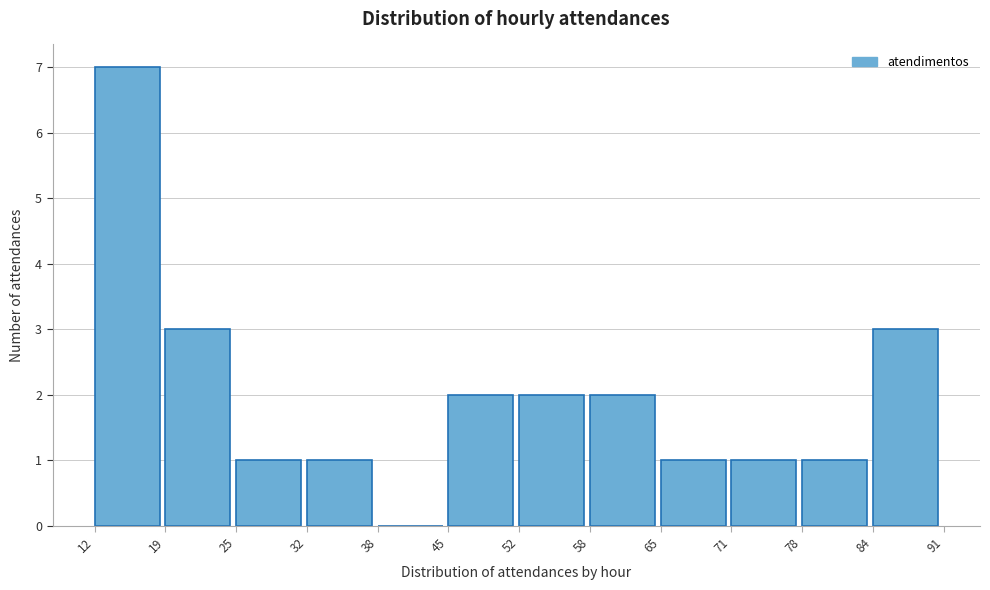

What is the height of the bar covering 45 to 52 on the x-axis? The values are not printed on the chart, so give them approximately, as read against the axis.

2